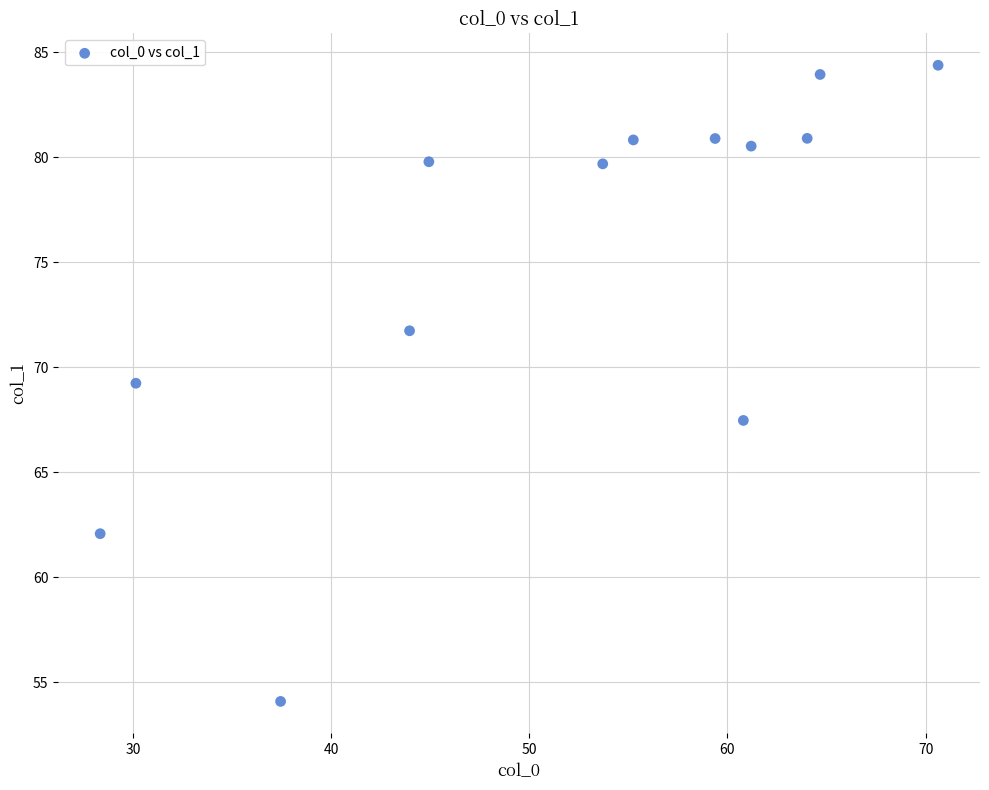

What is the range of Y values (max minus min)?

30.3